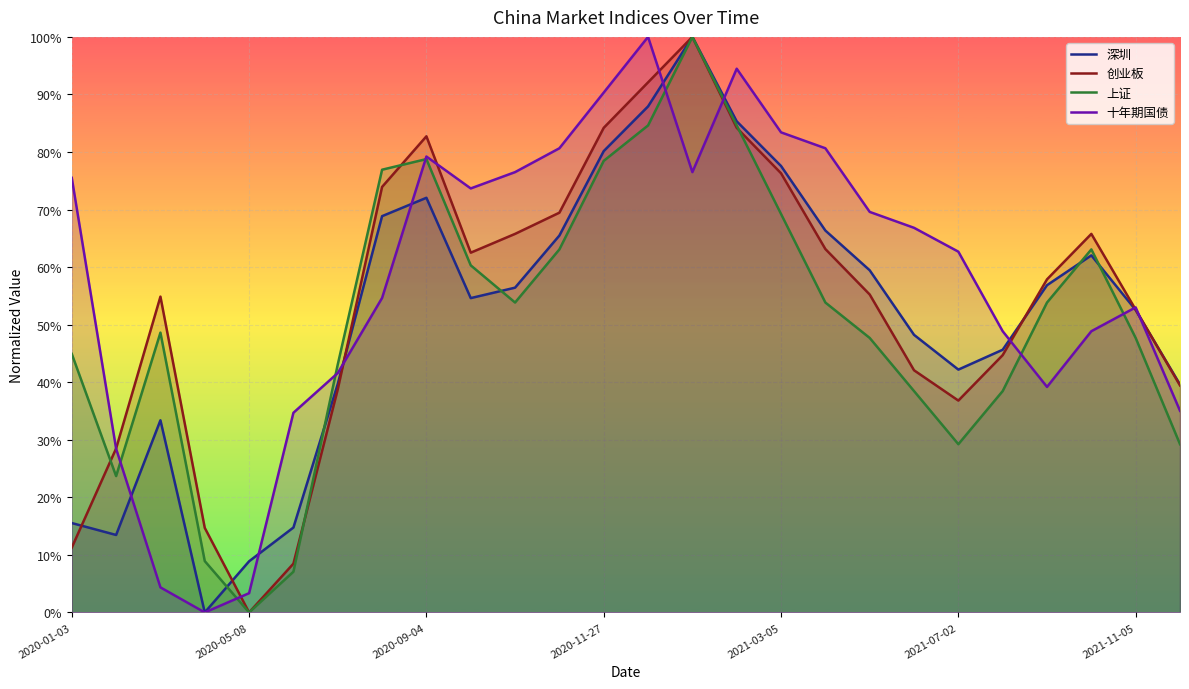

What is the spread (max minus min) of values at 23?

0.2